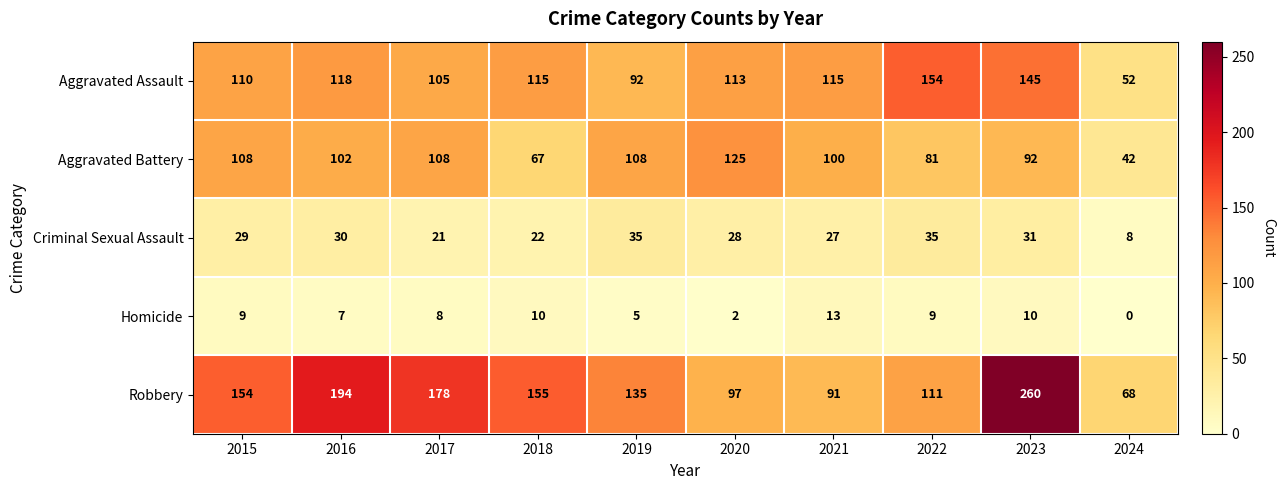

At which label is Aggravated Battery closest to 83?

2022